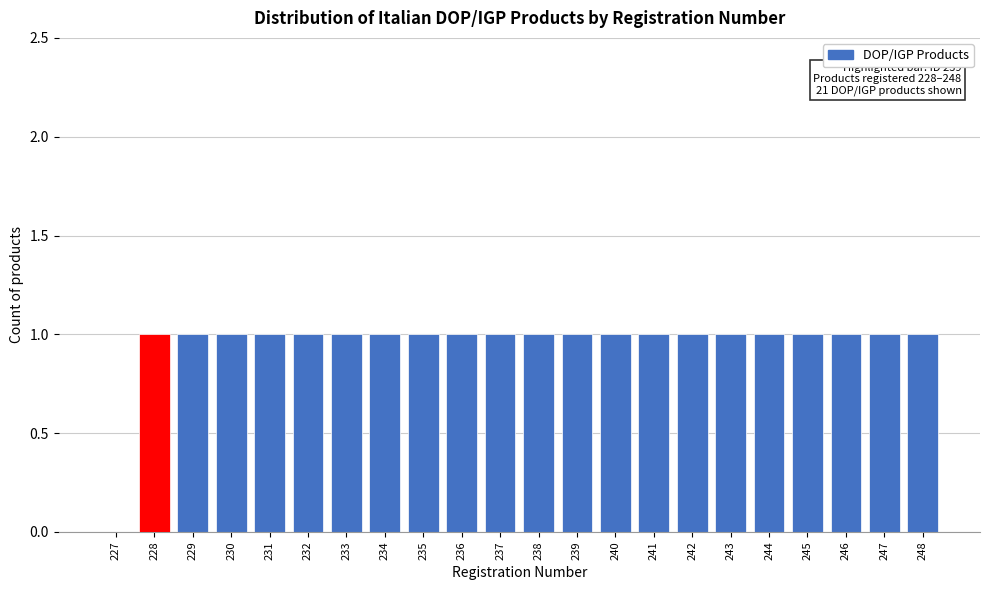

Reading left to right, list all the values displayed in this chart.

227=0	228=1	229=1	230=1	231=1	232=1	233=1	234=1	235=1	236=1	237=1	238=1	239=1	240=1	241=1	242=1	243=1	244=1	245=1	246=1	247=1	248=1